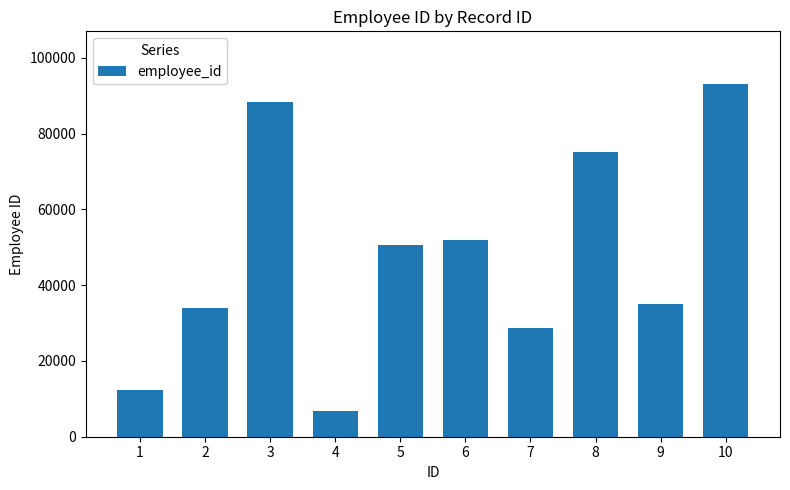

Read the value at 10, to the nearest 50.

93000